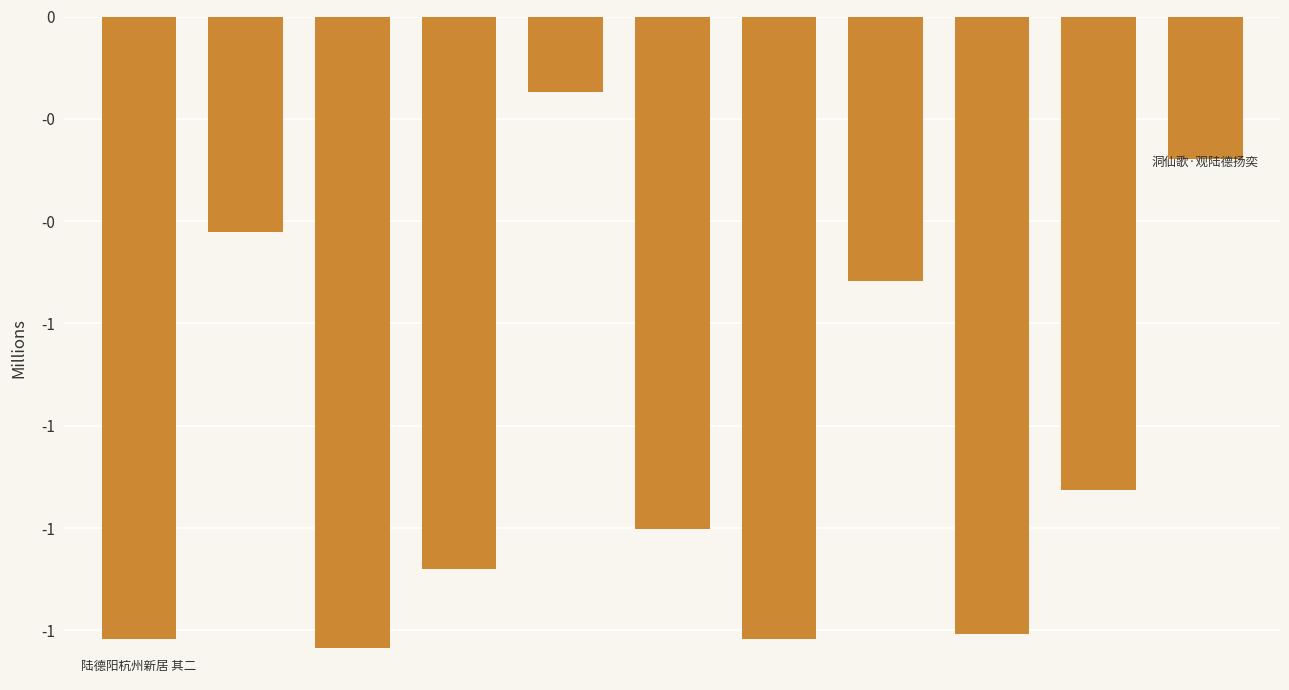

Does the chart contain any negative values?

Yes